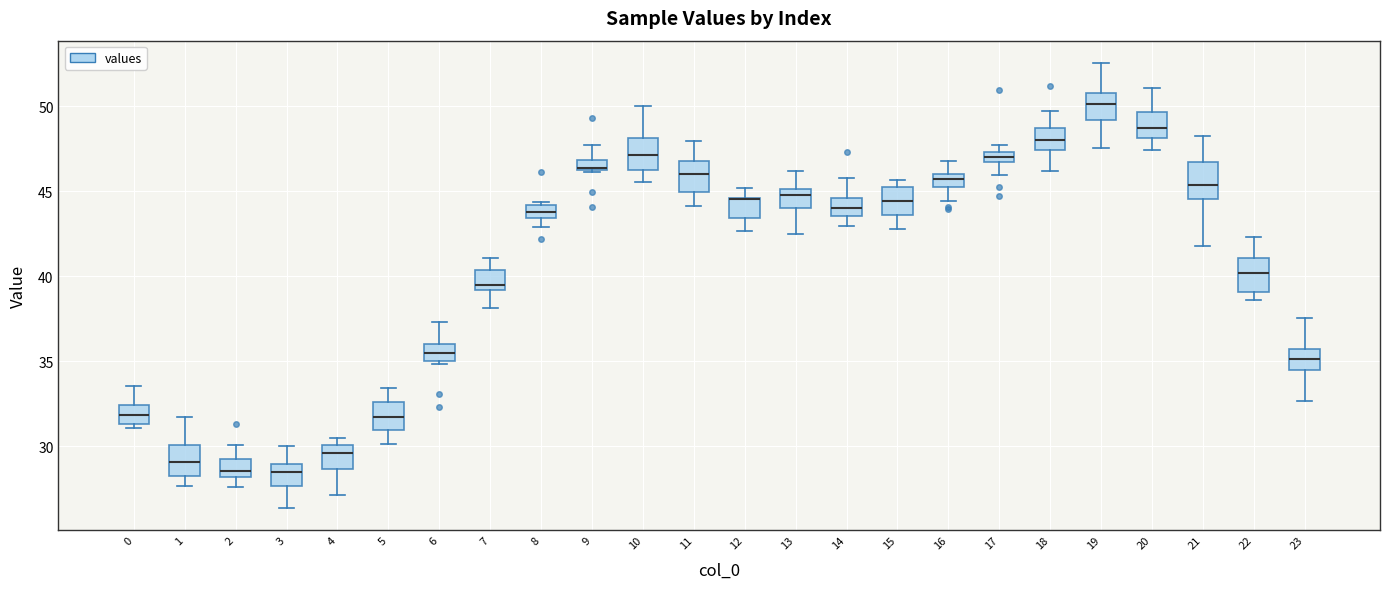

Where is the upper edge of the box at x = 8 on the y-axis? The values are not printed on the chart, so give them approximately, as read against the axis.

44.0